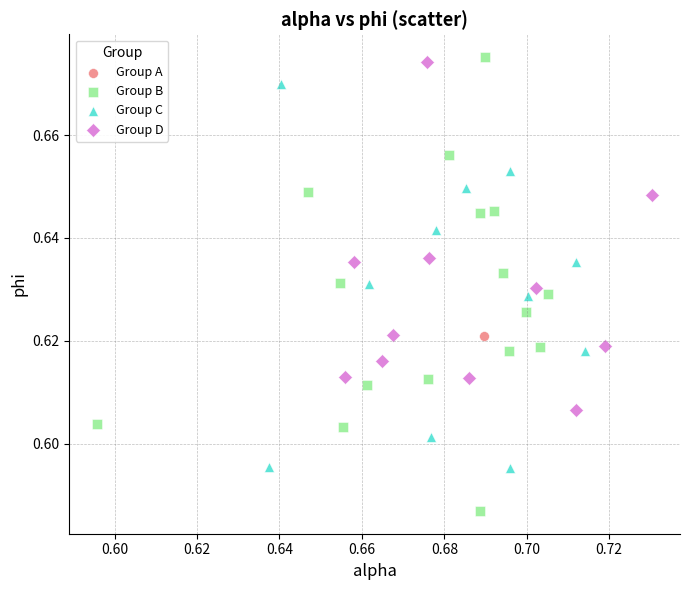

Which series contains the lowest Y value?

Group B